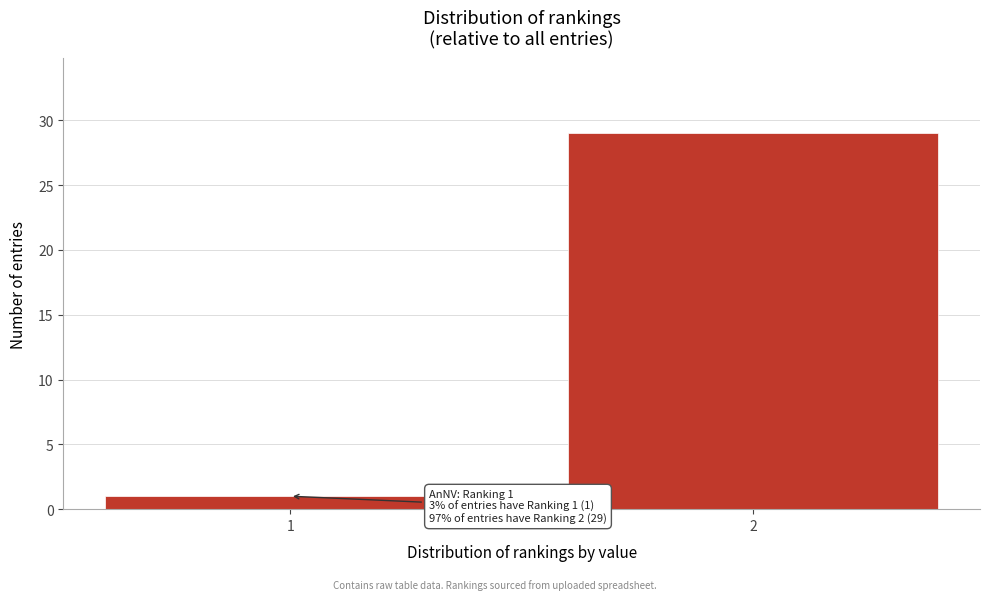

Reading right to left, list all the values displayed in this chart.

29	1